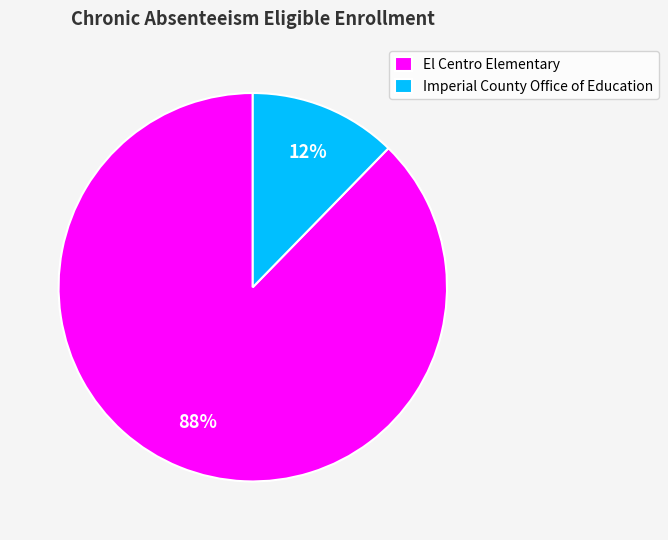

True or false: Imperial County Office of Education accounts for 12% of the total.

True